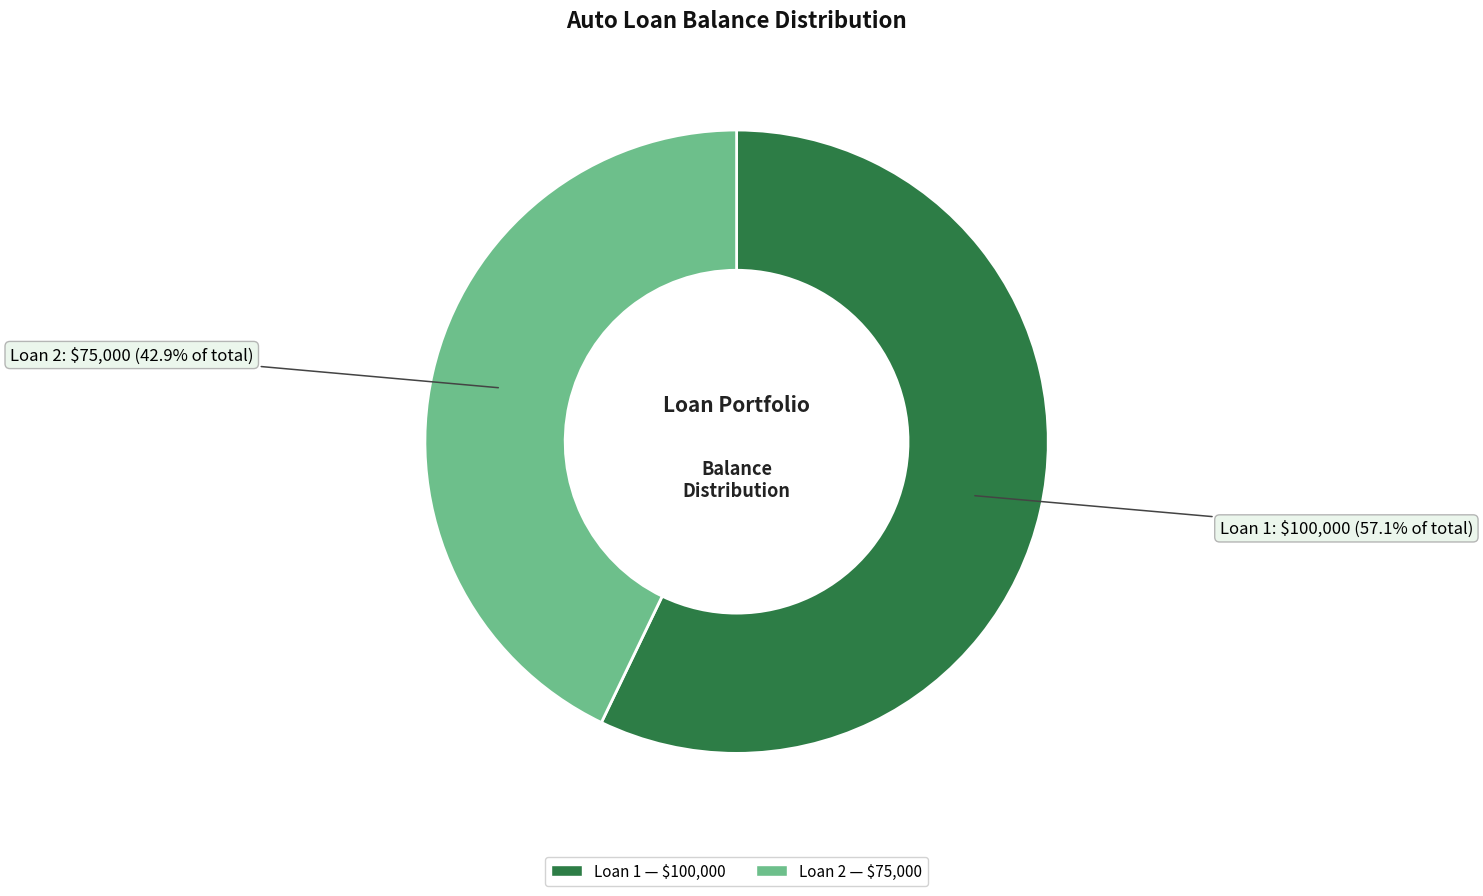

To the nearest percent, what percentage of the pie is Loan 1?

57%